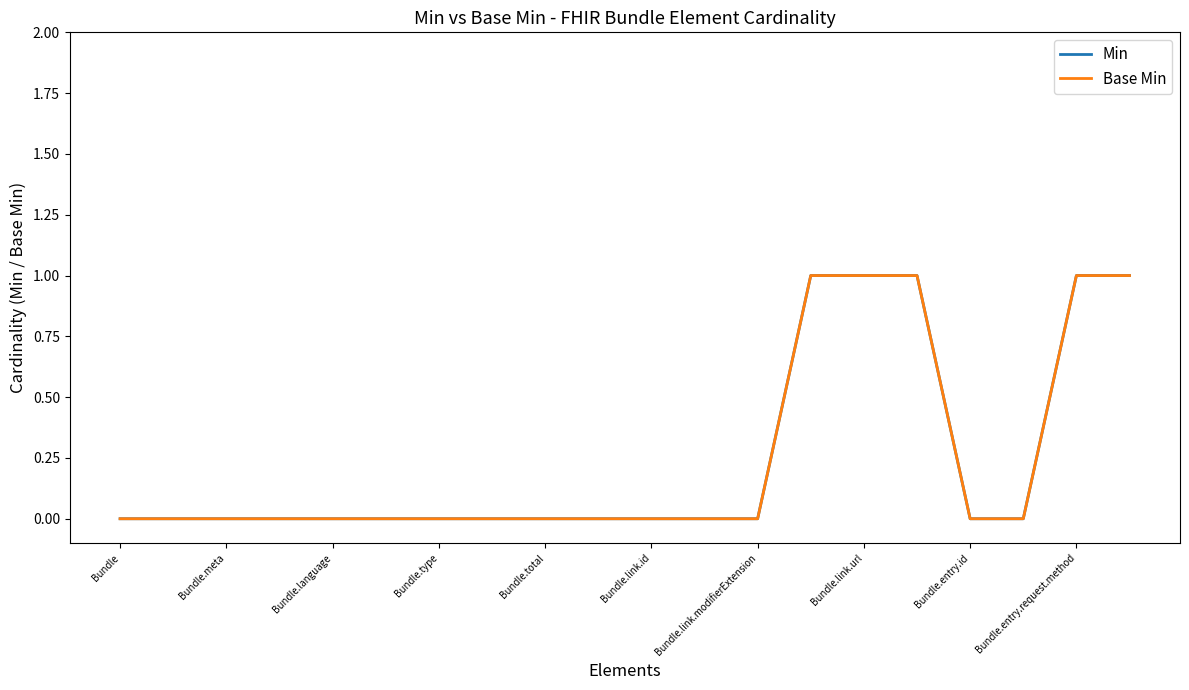

Does the chart have visible grid lines?

No